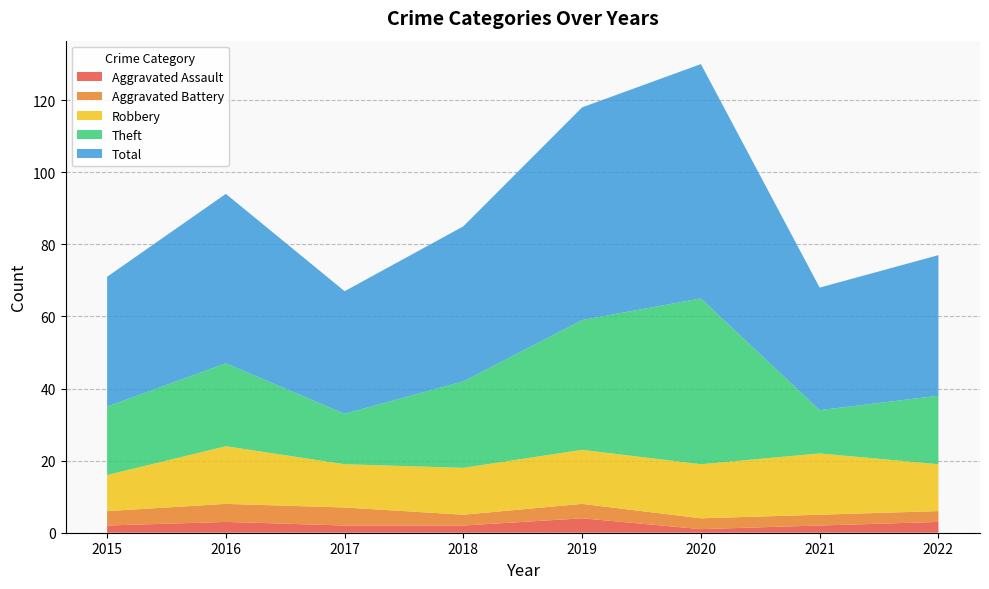

Reading left to right, list all the values displayed in this chart.

Aggravated Assault: 2015=2	2016=3	2017=2	2018=2	2019=4	2020=1	2021=2	2022=3
Aggravated Battery: 2015=4	2016=5	2017=5	2018=3	2019=4	2020=3	2021=3	2022=3
Robbery: 2015=10	2016=16	2017=12	2018=13	2019=15	2020=15	2021=17	2022=13
Theft: 2015=19	2016=23	2017=14	2018=24	2019=36	2020=46	2021=12	2022=19
Total: 2015=36	2016=47	2017=34	2018=43	2019=59	2020=65	2021=34	2022=39